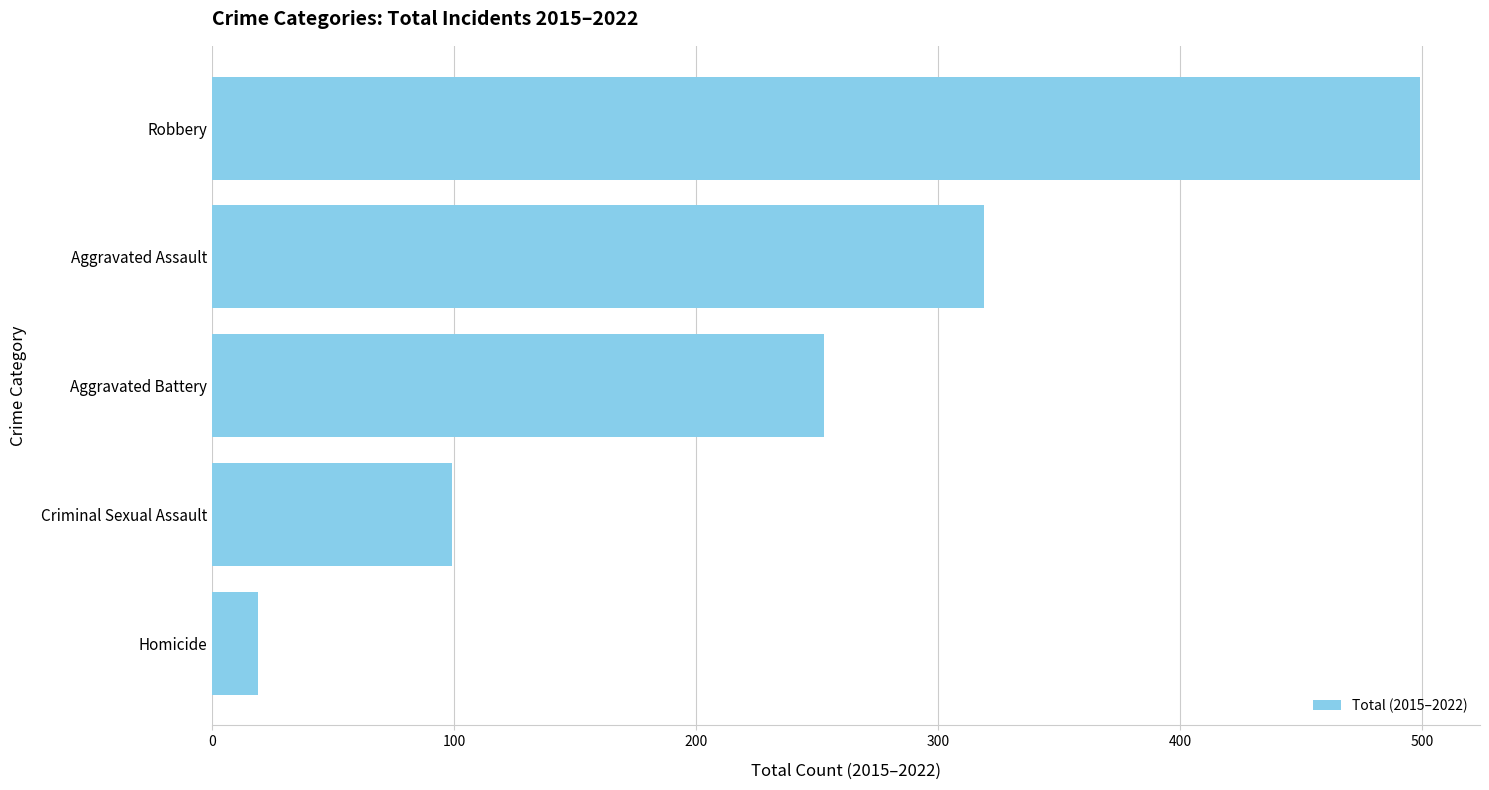

Between Homicide and Criminal Sexual Assault, which is larger?

Criminal Sexual Assault